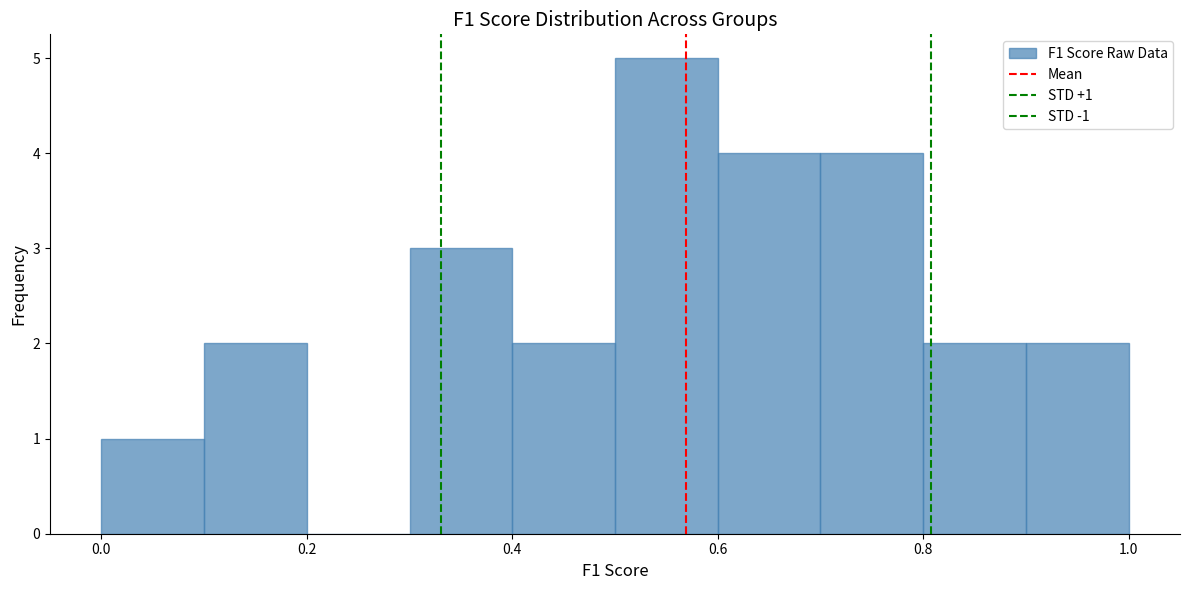

Which range on the x-axis has the tallest bar?

0.5 to 0.6